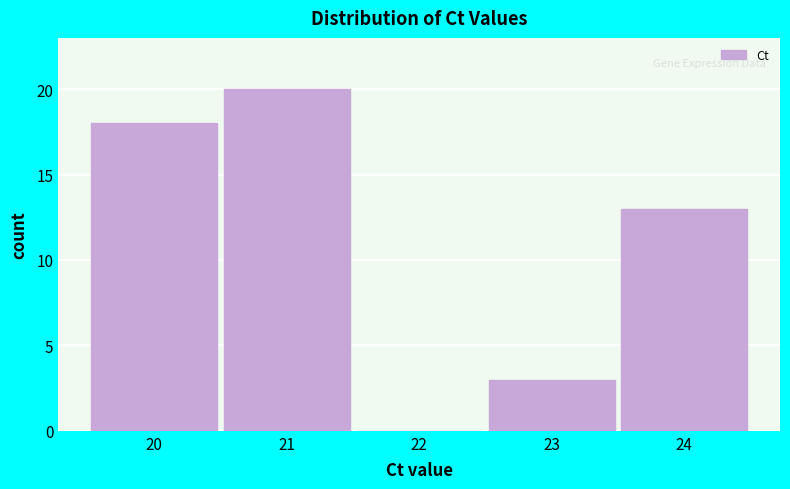

Reading left to right, list all the values displayed in this chart.

20=18	21=20	22=0	23=3	24=13